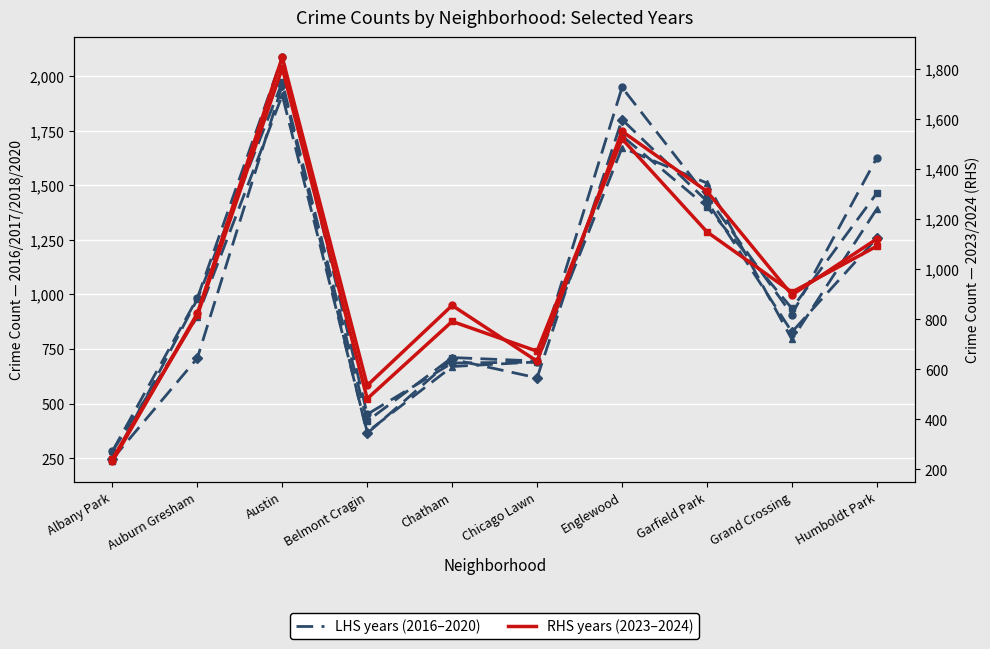

At which category does the chart reach its minimum across all series?

Albany Park